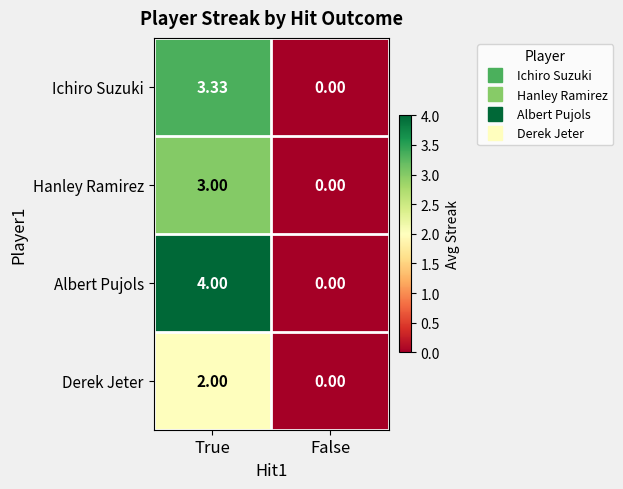

Which series has the largest total across all categories?

Albert Pujols